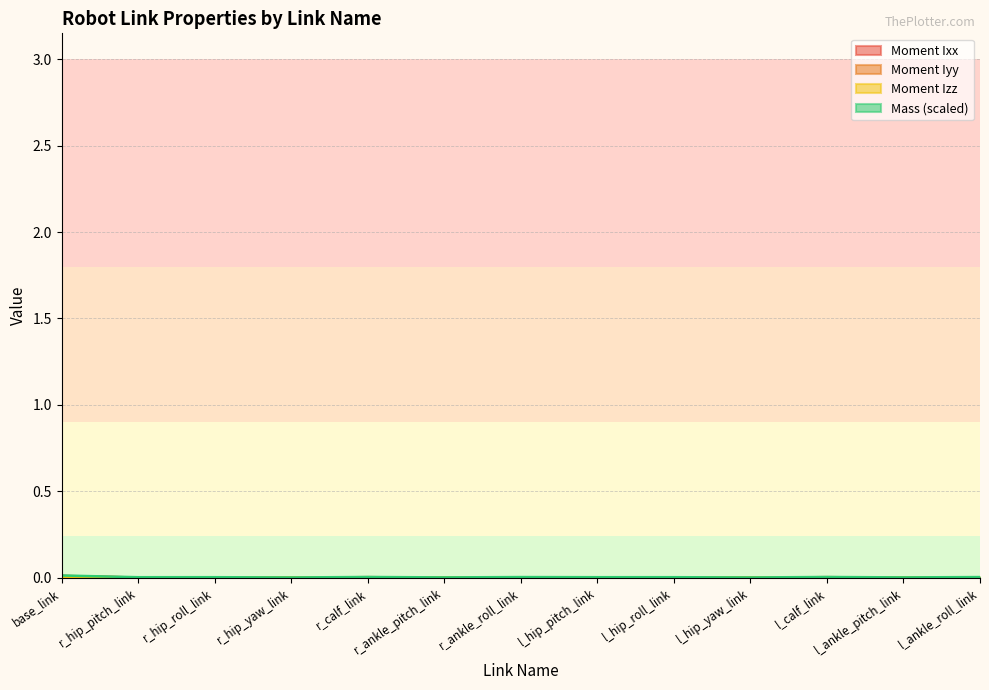

True or false: Moment Iyy and Mass cross at least once.

False